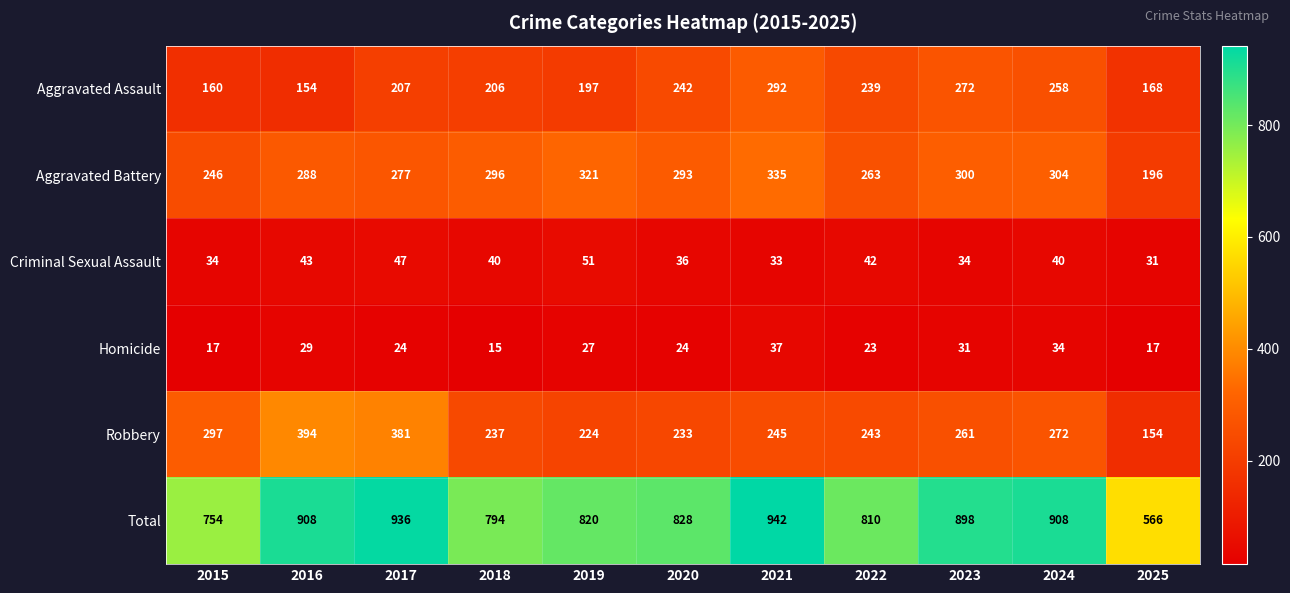

What is the approximate value of Aggravated Assault at 2016, to the nearest 10?

150